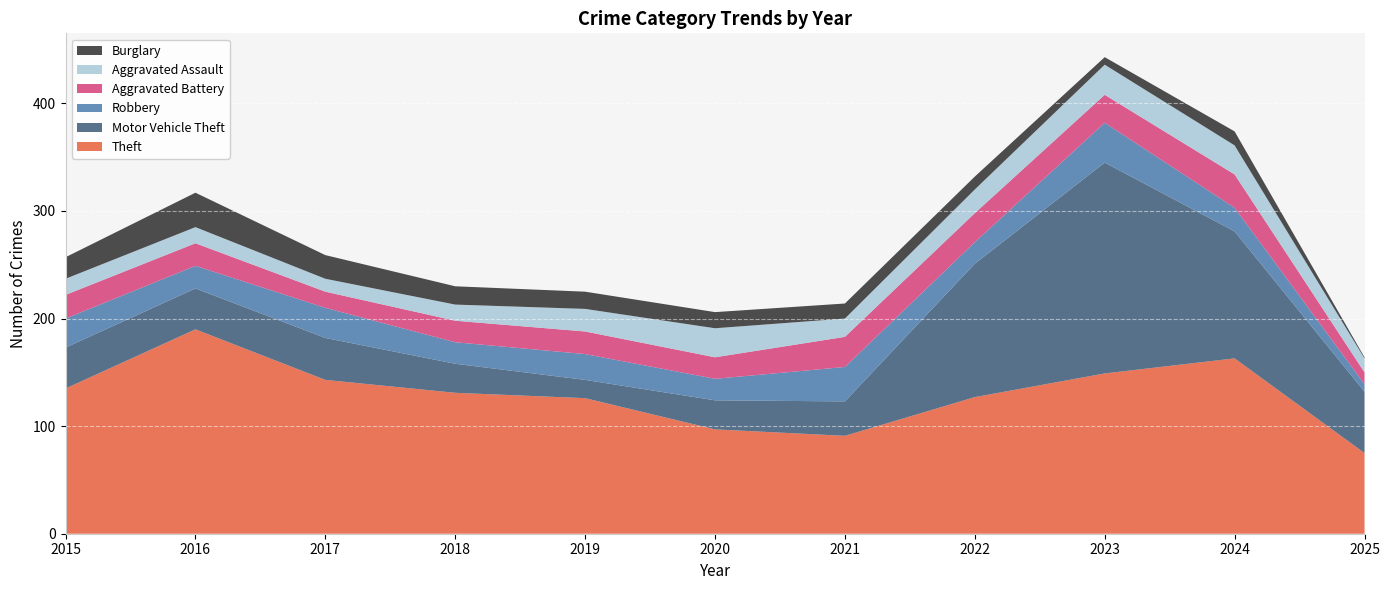

Reading right to left, extract all data points from this chart.

Theft: 2025=75	2024=163	2023=149	2022=127	2021=91	2020=97	2019=126	2018=131	2017=143	2016=190	2015=135
Motor Vehicle Theft: 2025=57	2024=118	2023=196	2022=124	2021=32	2020=27	2019=17	2018=27	2017=39	2016=38	2015=38
Robbery: 2025=7	2024=22	2023=37	2022=20	2021=32	2020=20	2019=24	2018=20	2017=28	2016=21	2015=27
Aggravated Battery: 2025=11	2024=31	2023=26	2022=27	2021=28	2020=20	2019=21	2018=20	2017=15	2016=21	2015=22
Aggravated Assault: 2025=13	2024=27	2023=28	2022=22	2021=17	2020=27	2019=21	2018=15	2017=12	2016=15	2015=15
Burglary: 2025=1	2024=13	2023=7	2022=12	2021=14	2020=15	2019=16	2018=17	2017=22	2016=32	2015=20